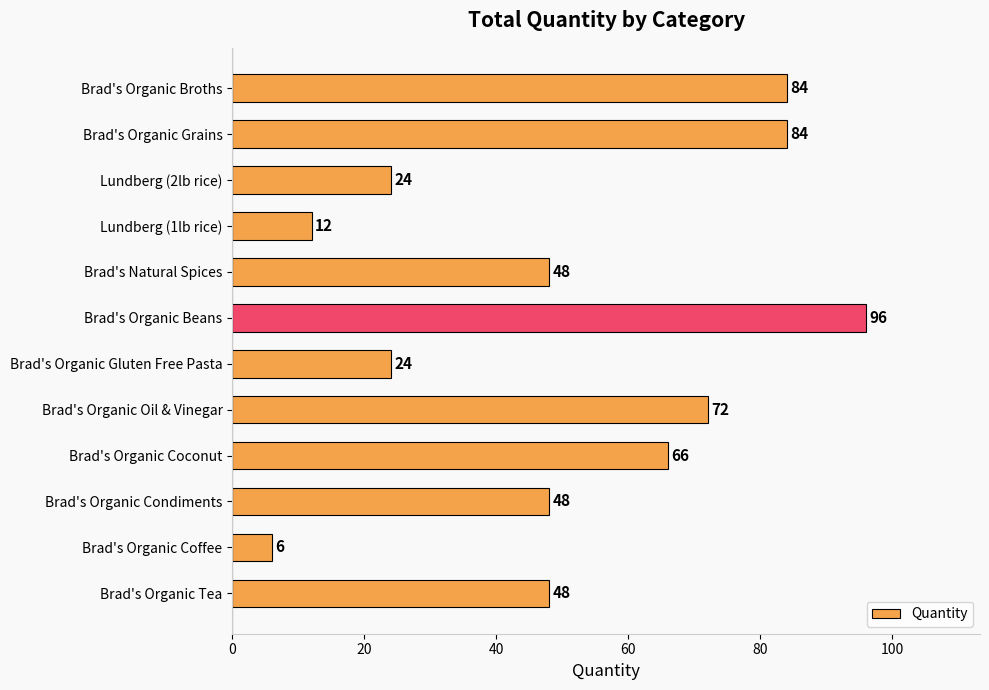

Reading top to bottom, transcribe all the data shown in this chart.

84	84	24	12	48	96	24	72	66	48	6	48